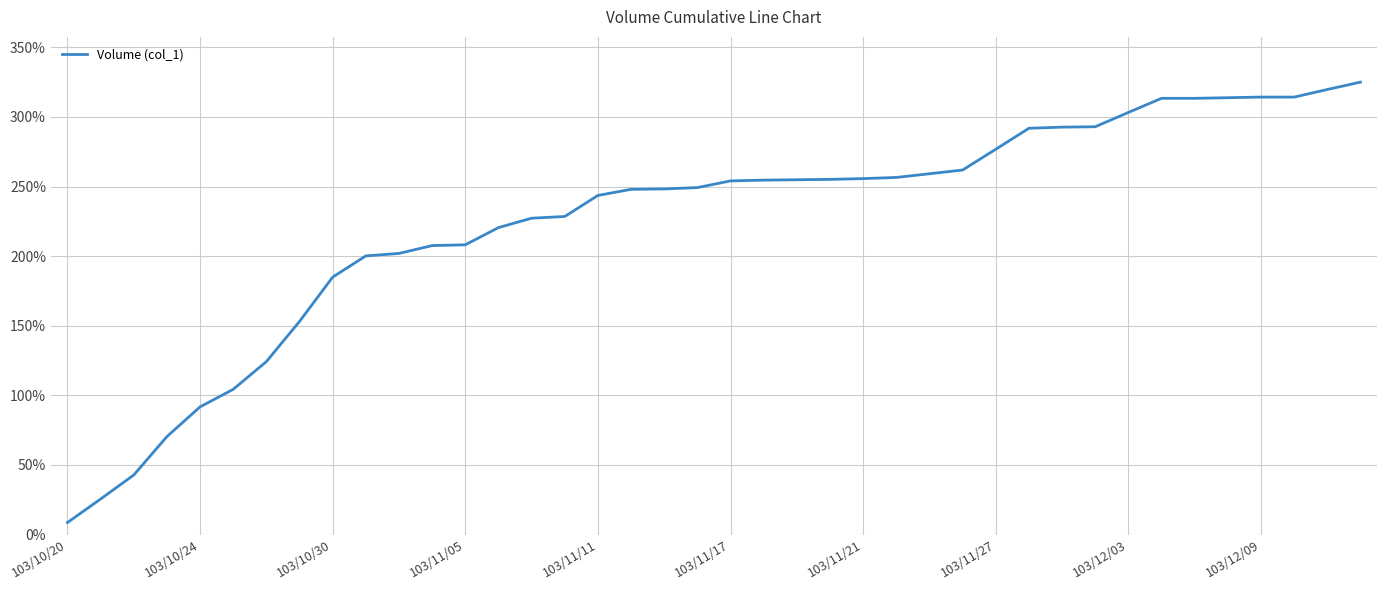

What is the maximum value shown in the chart?

325.0